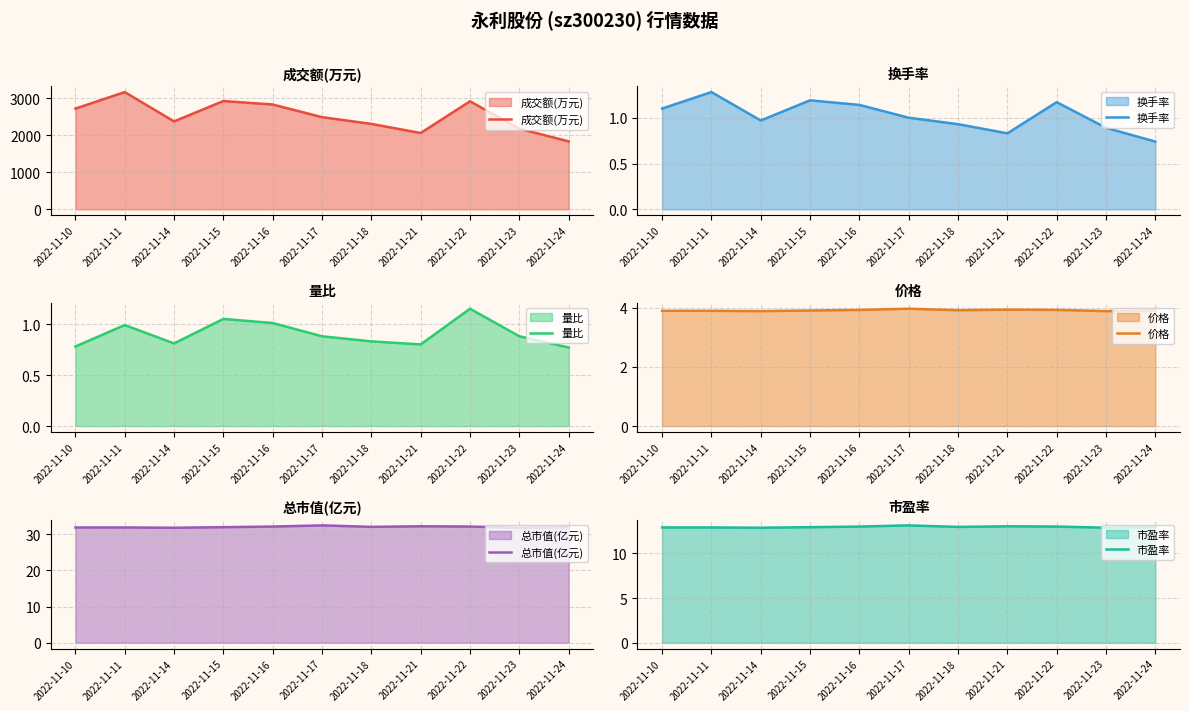

True or false: 价格 and 量比 intersect in this chart.

False